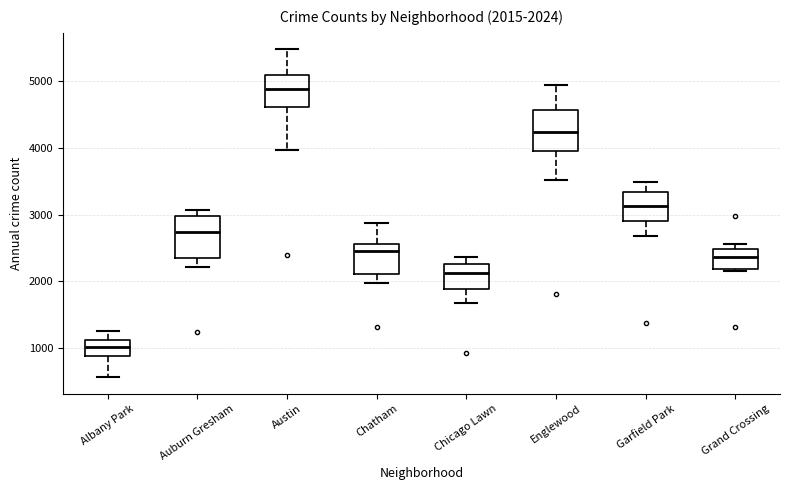

Which box's median line is the lowest?

Albany Park